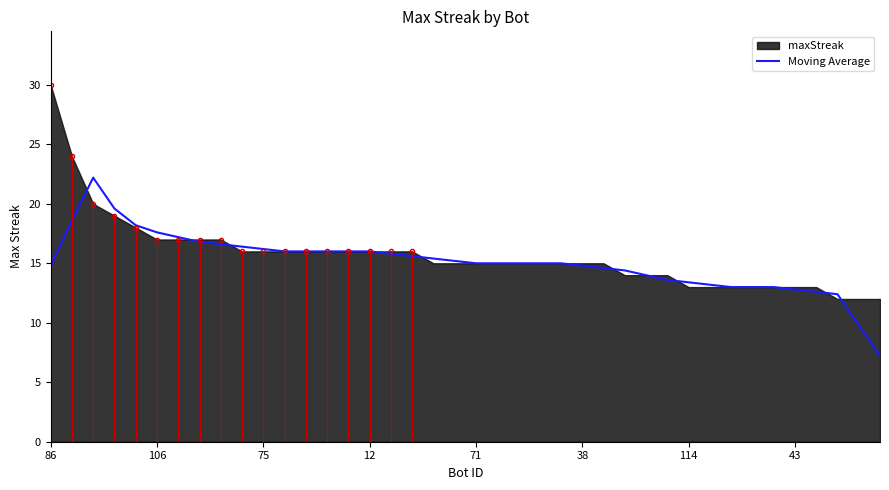

Which category has the lowest value across all series?

39